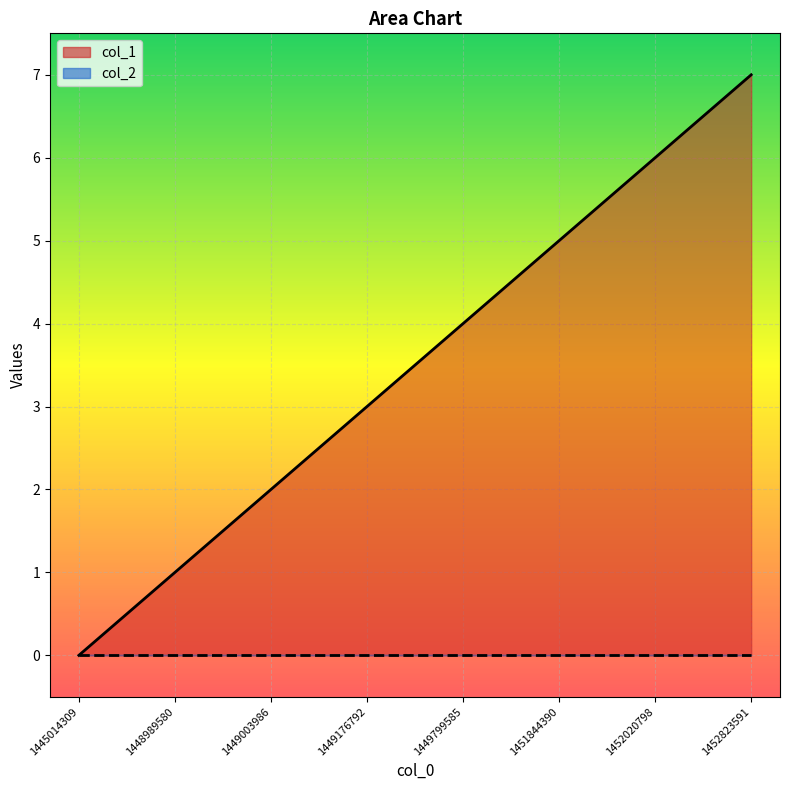

True or false: the data shows 4 at 1449799585.

True